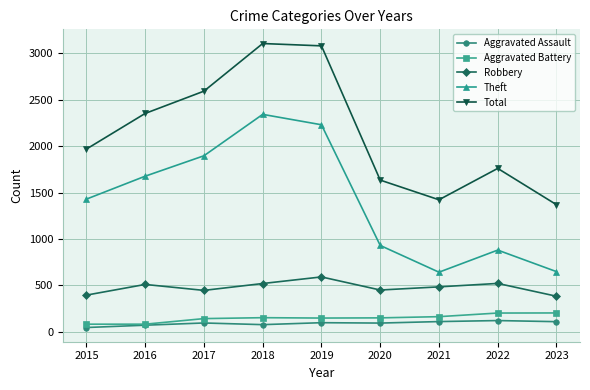

True or false: Robbery has more than 1 interior local peaks.

True